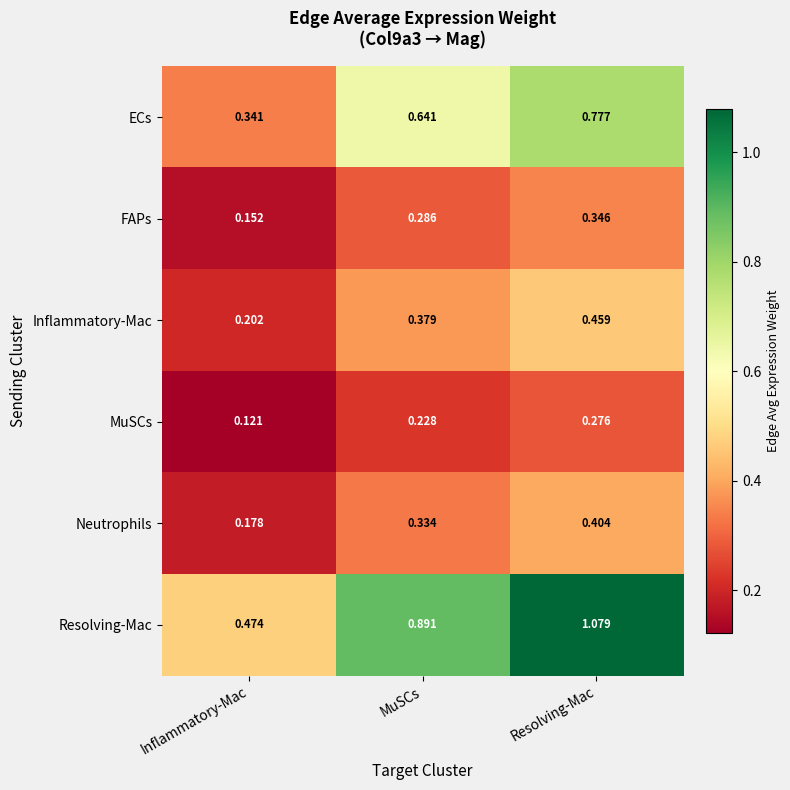

At how many categories does at least one series exceed 0?

3